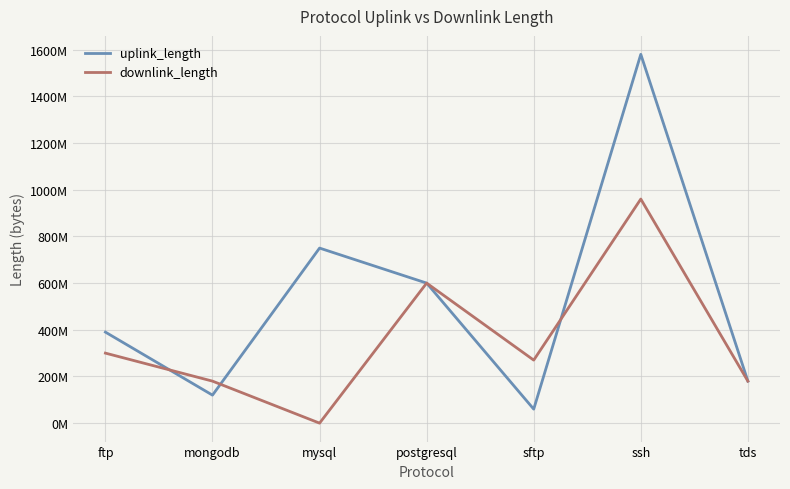

Where is the first local minimum for uplink_length?

mongodb